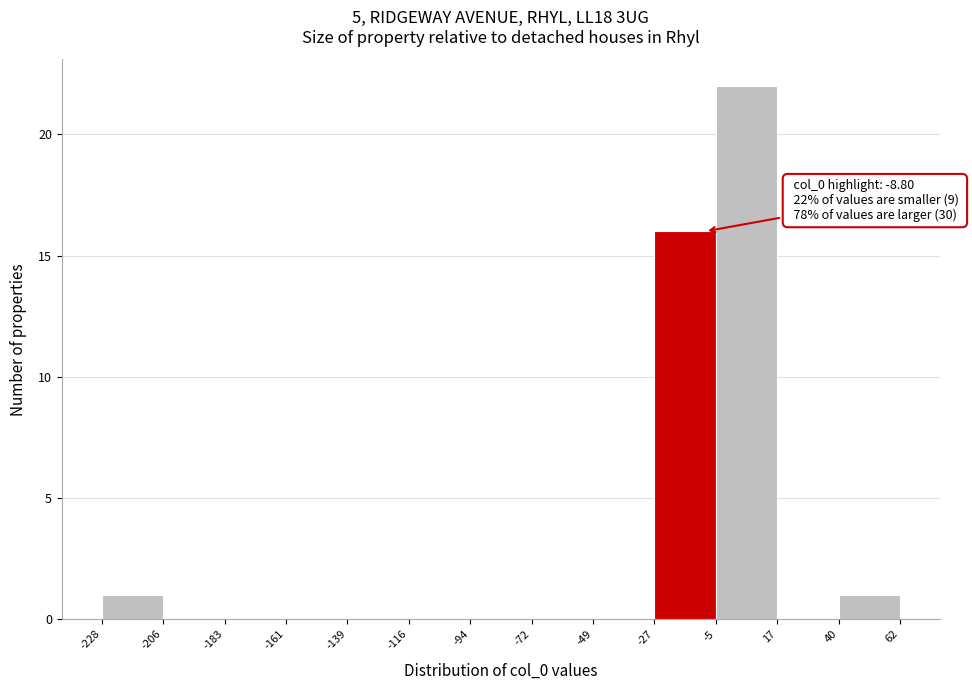

Over which range of the x-axis is the bar tallest?

-5 to 17